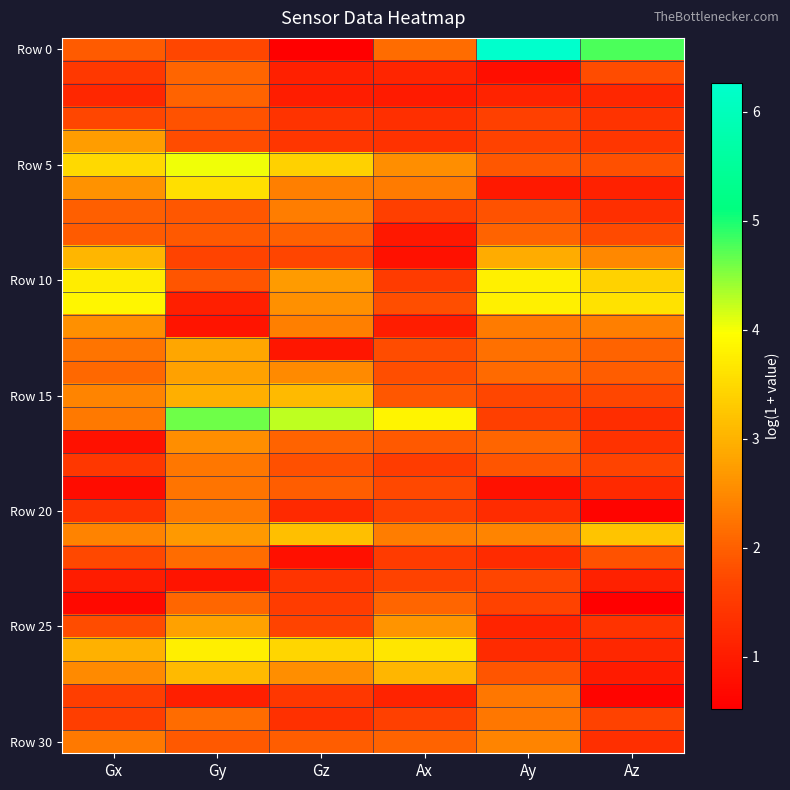

At which category is the sum across all series the highest?

Gy